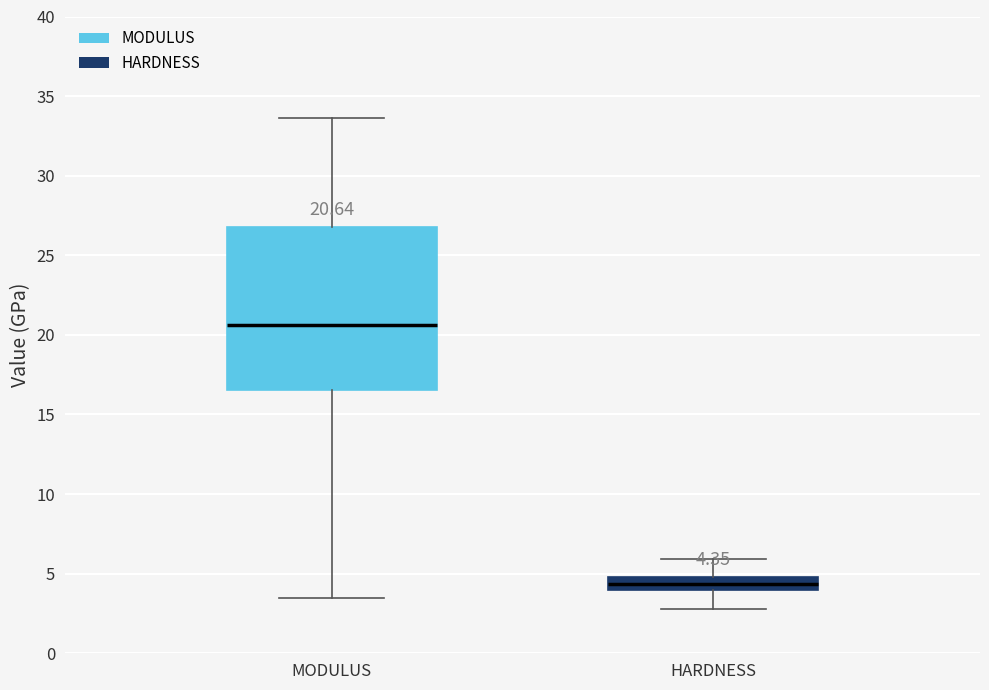

Which box has the highest median line?

MODULUS